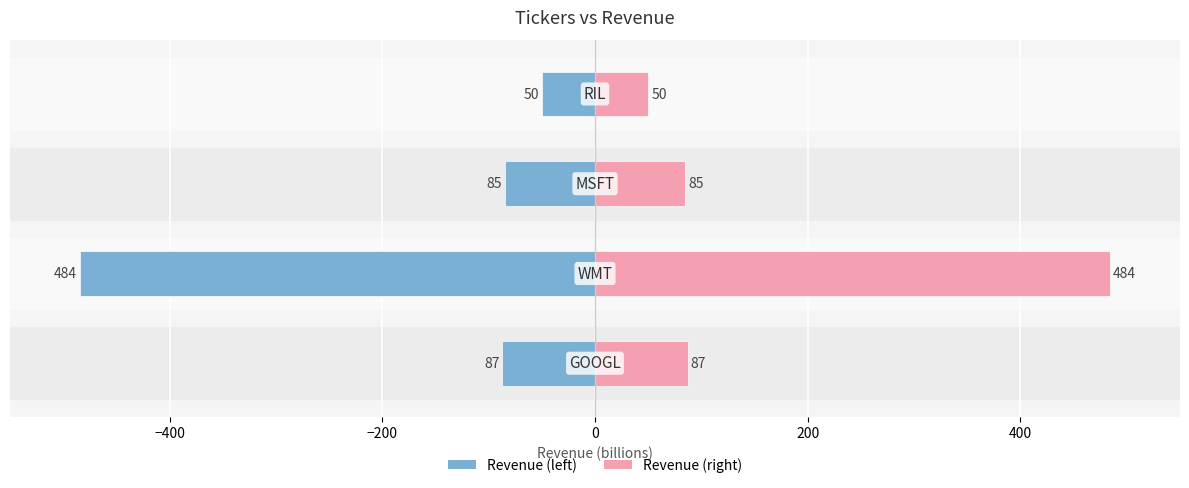

Is the value of revenue at −400 greater than the value of revenue (right) at −200?

No